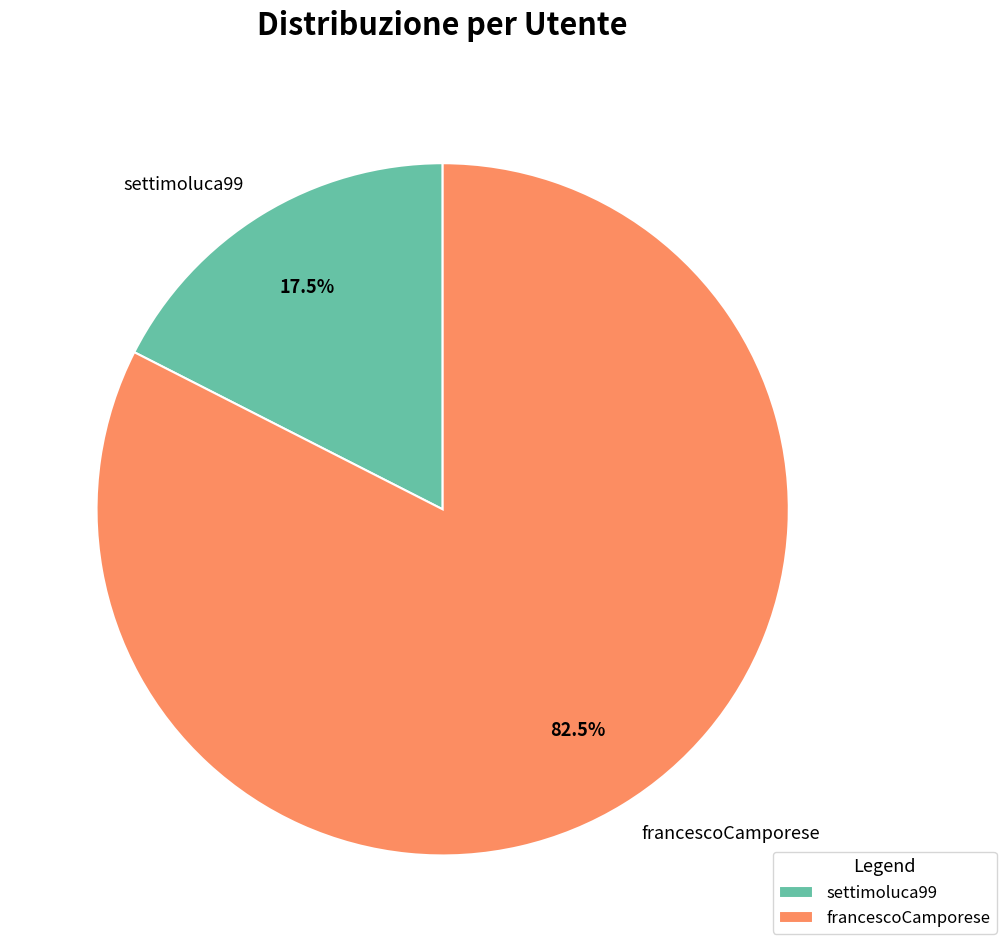

Which category has the biggest portion of the pie?

francescoCamporese